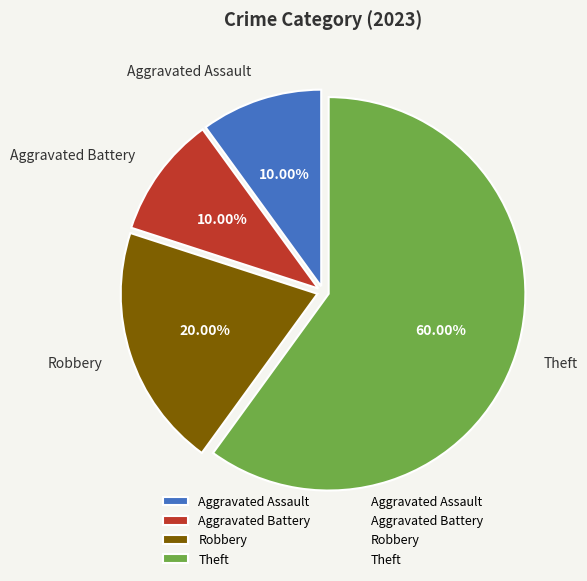

To the nearest percent, what is the combined percentage of Aggravated Battery and Robbery?

30%